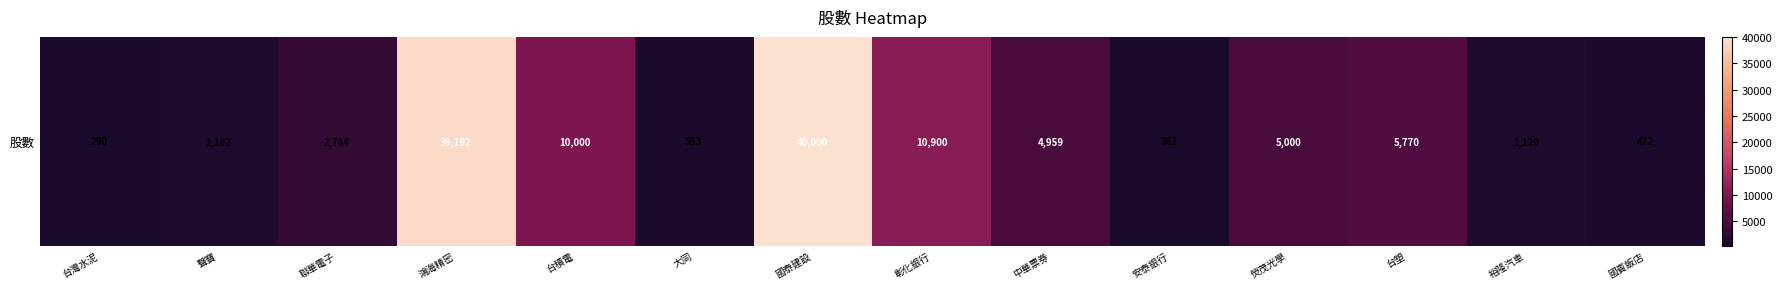

True or false: the data shows 83 at 安泰銀行.

False